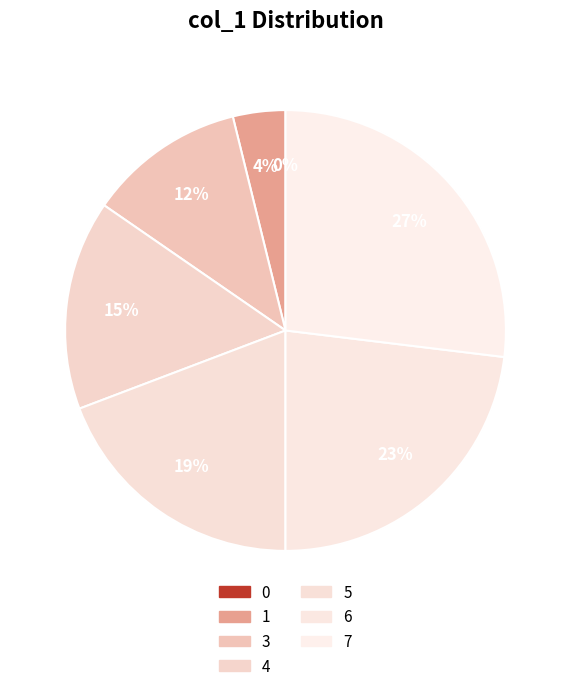

What is the largest slice in the pie chart?

7